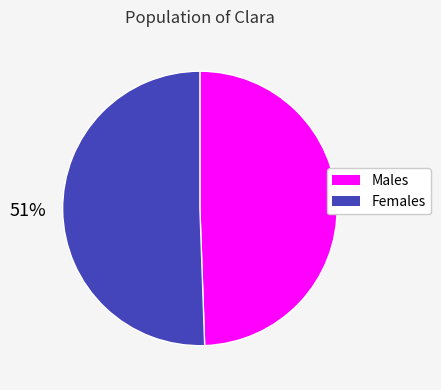

Which has a higher value, Females or Males?

Females